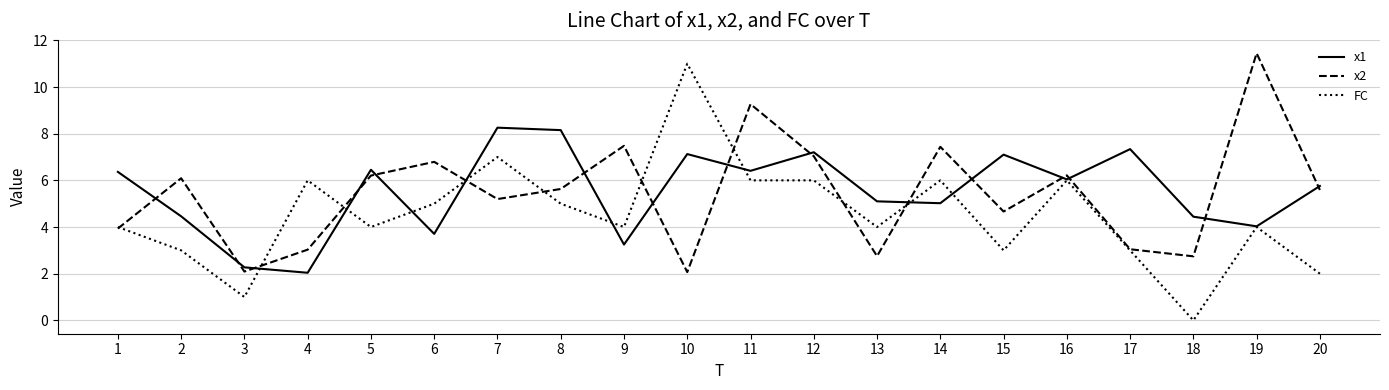

At which category does x2 reach its first local valley?

3